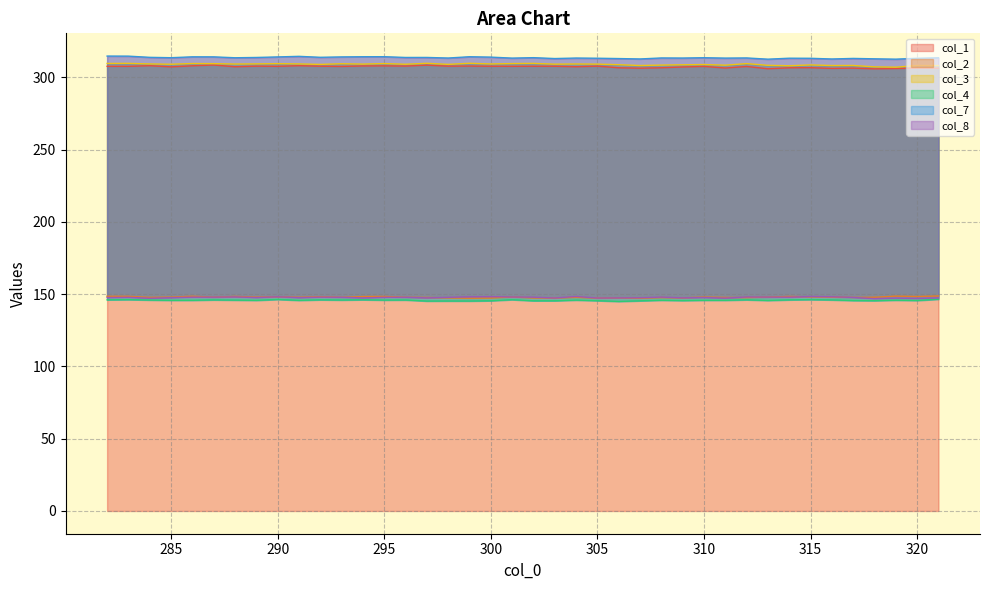

True or false: col_1 and col_8 cross at least once.

False